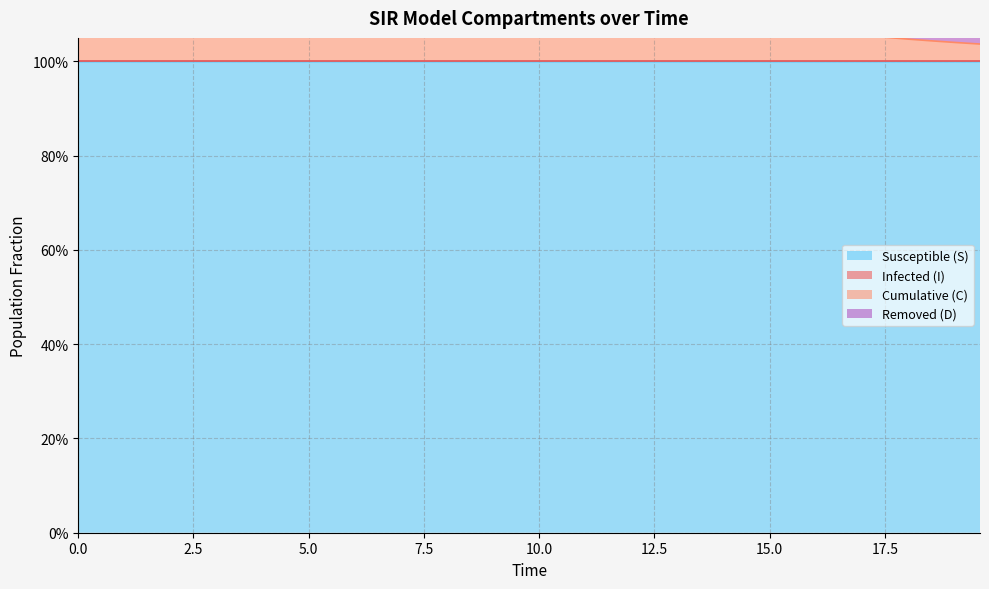

What is the average value of the S series?

1.0